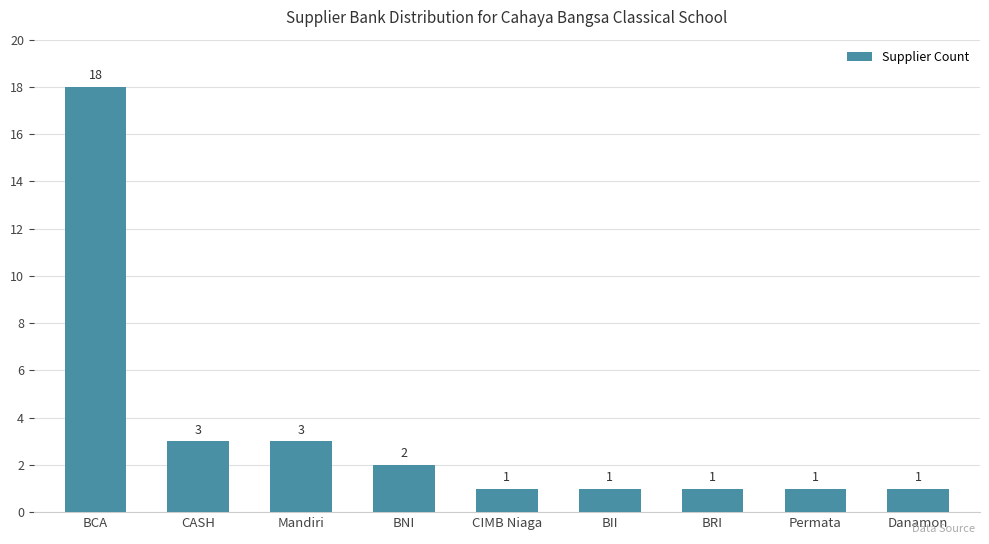

Which category has the highest value across all series?

BCA